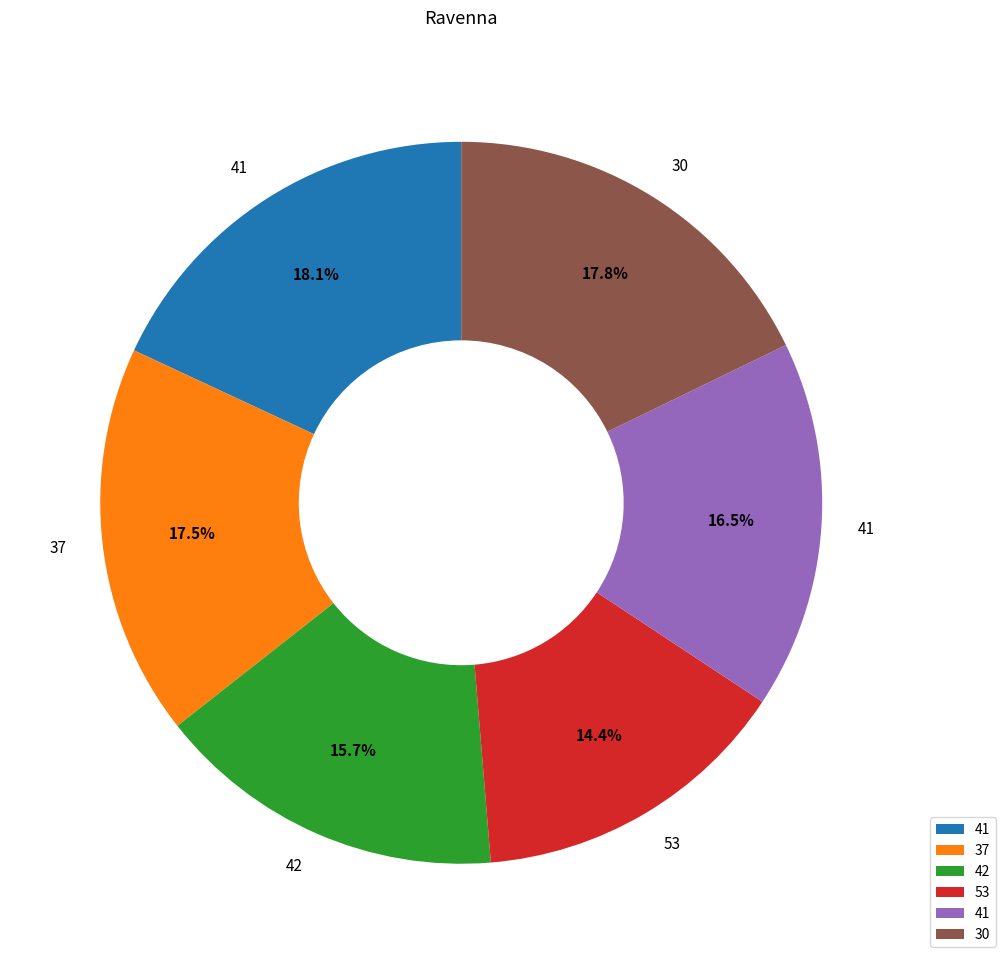

Does any single category account for the majority?

No